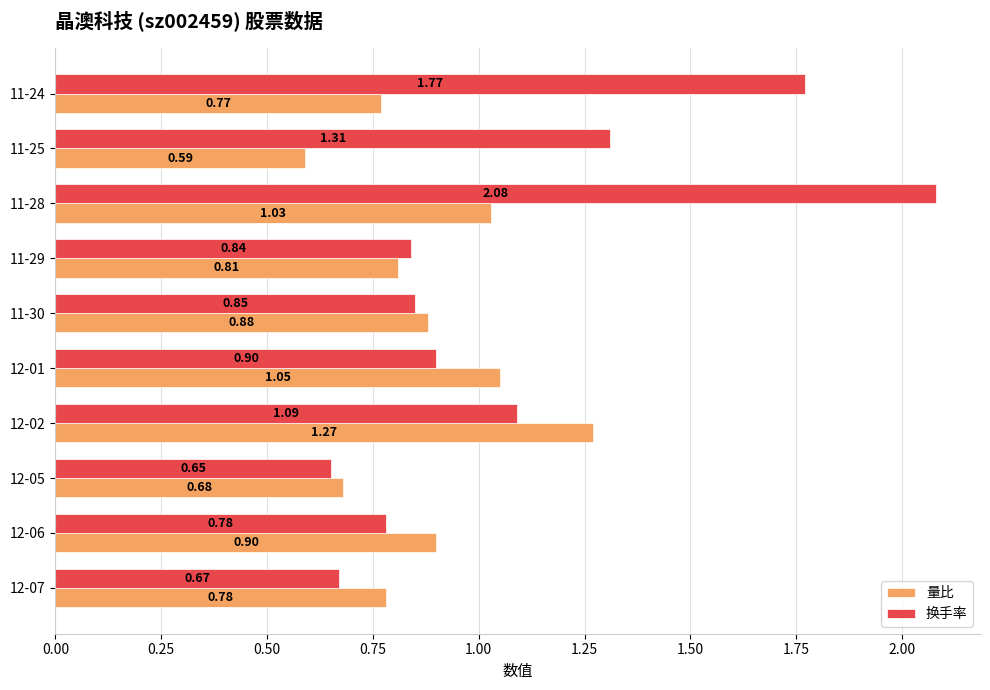

List the labels in order of 量比 value, smallest first.

11-25, 12-05, 11-24, 12-07, 11-29, 11-30, 12-06, 11-28, 12-01, 12-02